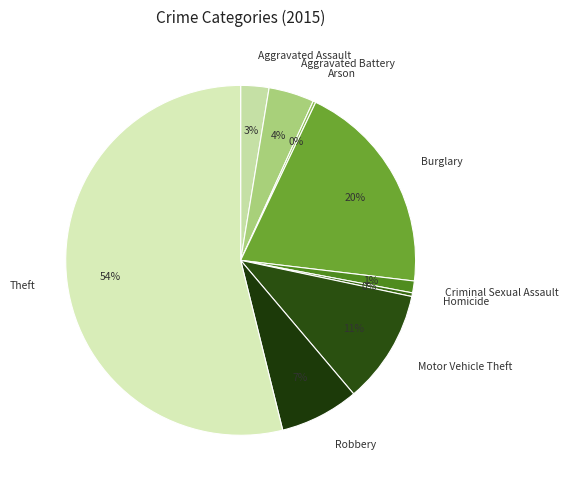

Approximately how many times larger is the value at Theft compared to Burglary?

2.7